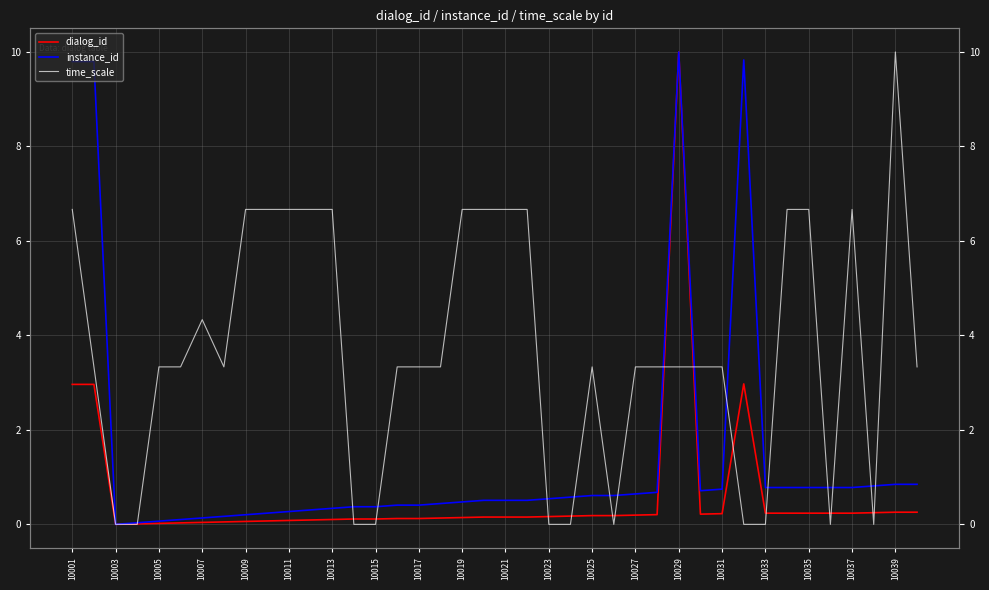

What are all the series names shown in the legend?

dialog_id, instance_id, time_scale